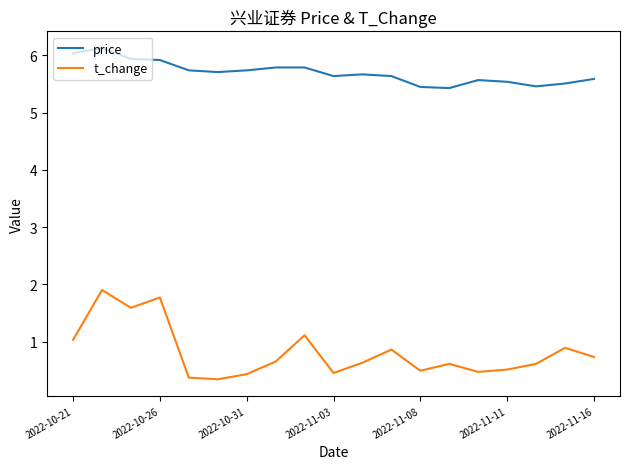

What is the lowest value of the t_change series?

0.3